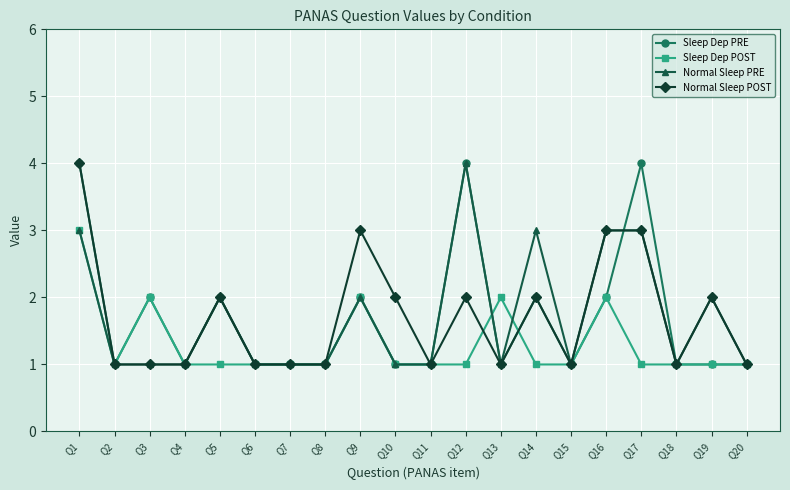

What is the minimum value shown in the chart?

1